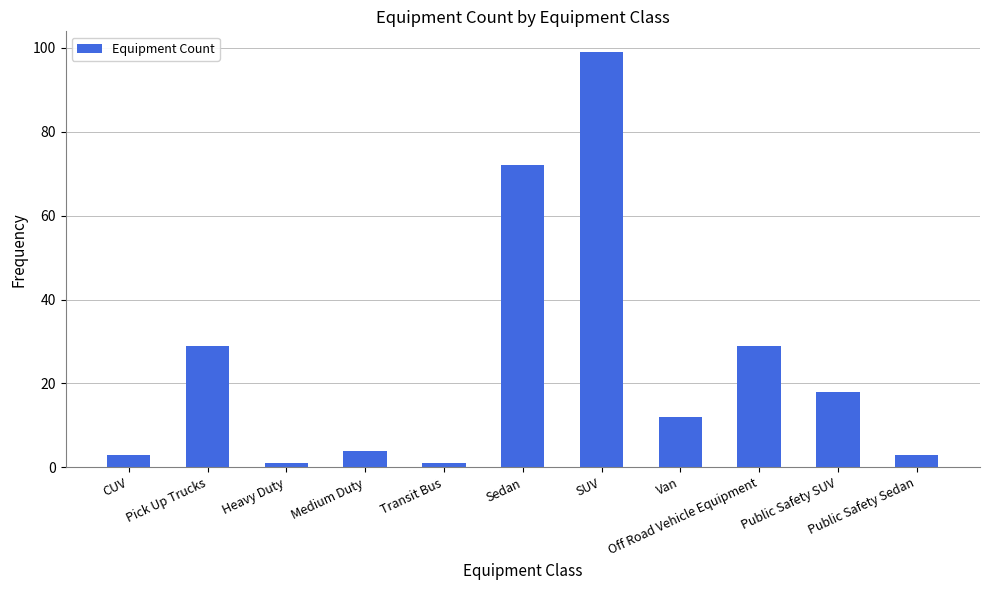

What is the difference between the maximum and minimum values?

98